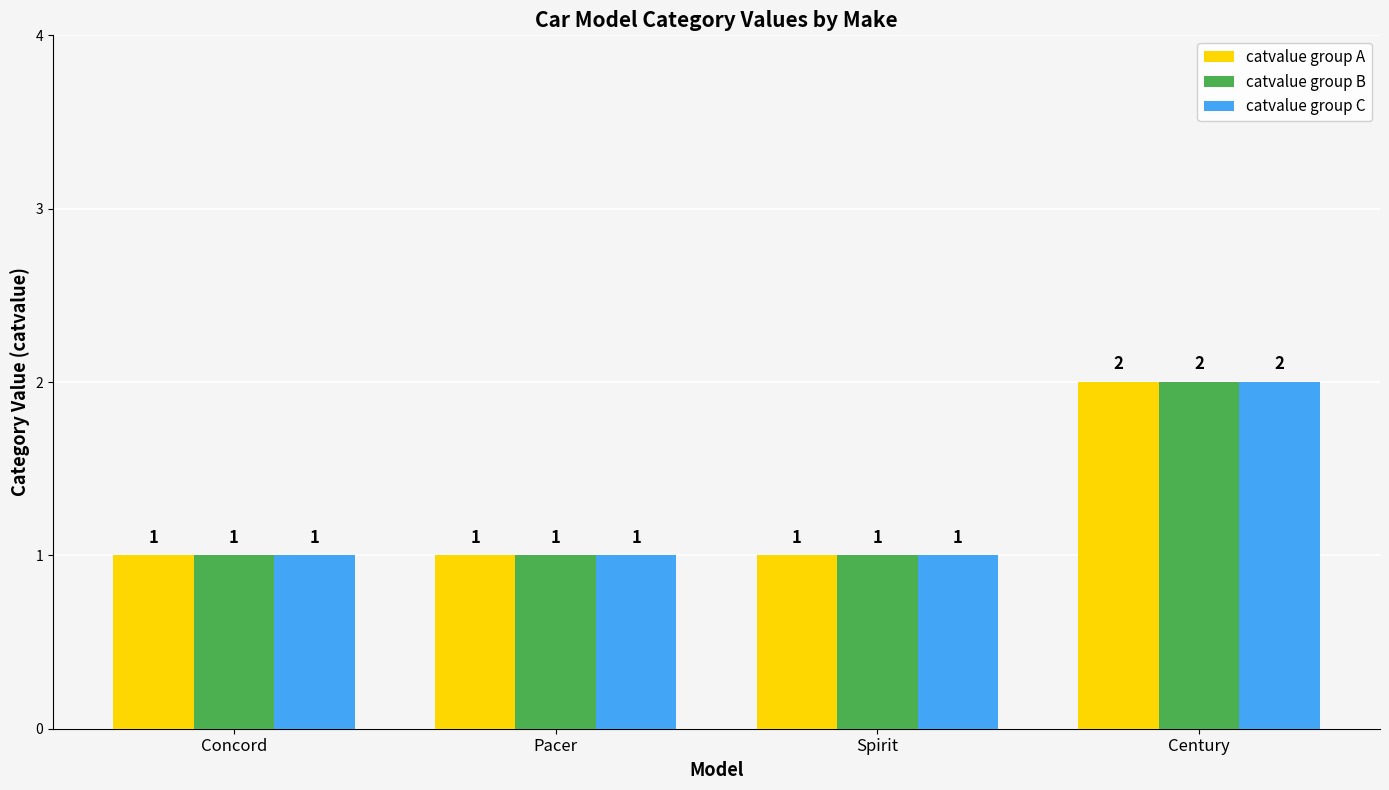

What is the total value across all series at Century?

6